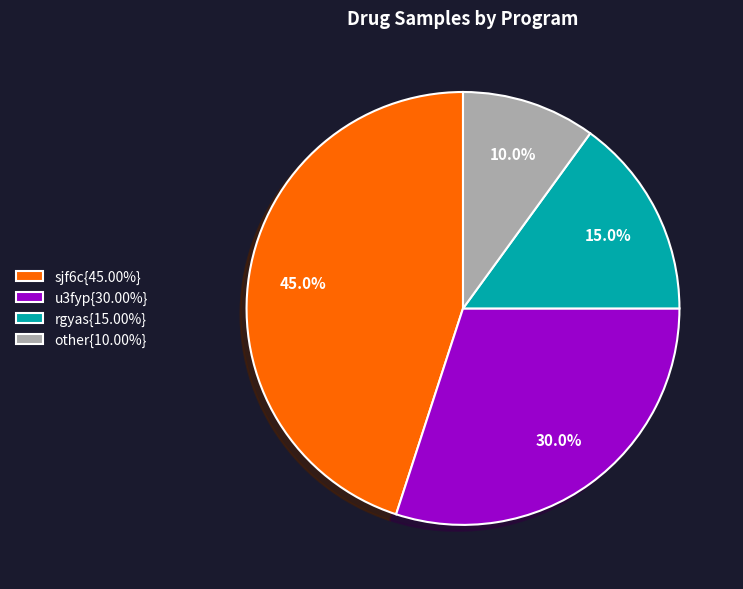

Approximately how many times larger is the value at u3fyp{30.00%} compared to other{10.00%}?

3.0